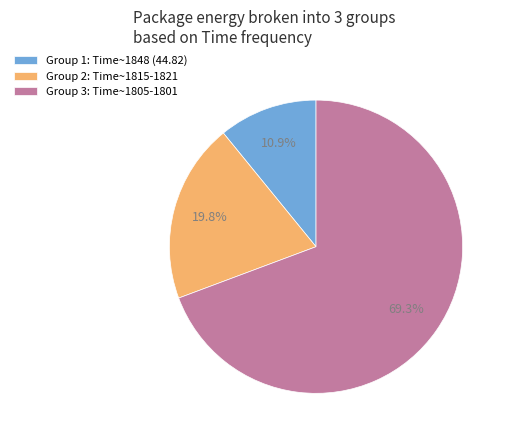

Rank the categories by value from highest to lowest.

Group 3: Time~1805-1801, Group 2: Time~1815-1821, Group 1: Time~1848 (44.82)